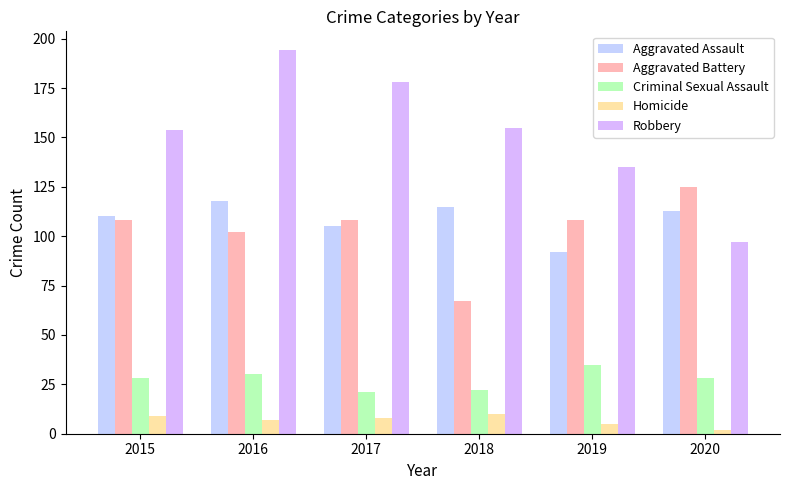

Reading left to right, extract all data points from this chart.

Aggravated Assault: 2015=110	2016=118	2017=105	2018=115	2019=92	2020=113
Aggravated Battery: 2015=108	2016=102	2017=108	2018=67	2019=108	2020=125
Criminal Sexual Assault: 2015=28	2016=30	2017=21	2018=22	2019=35	2020=28
Homicide: 2015=9	2016=7	2017=8	2018=10	2019=5	2020=2
Robbery: 2015=154	2016=194	2017=178	2018=155	2019=135	2020=97